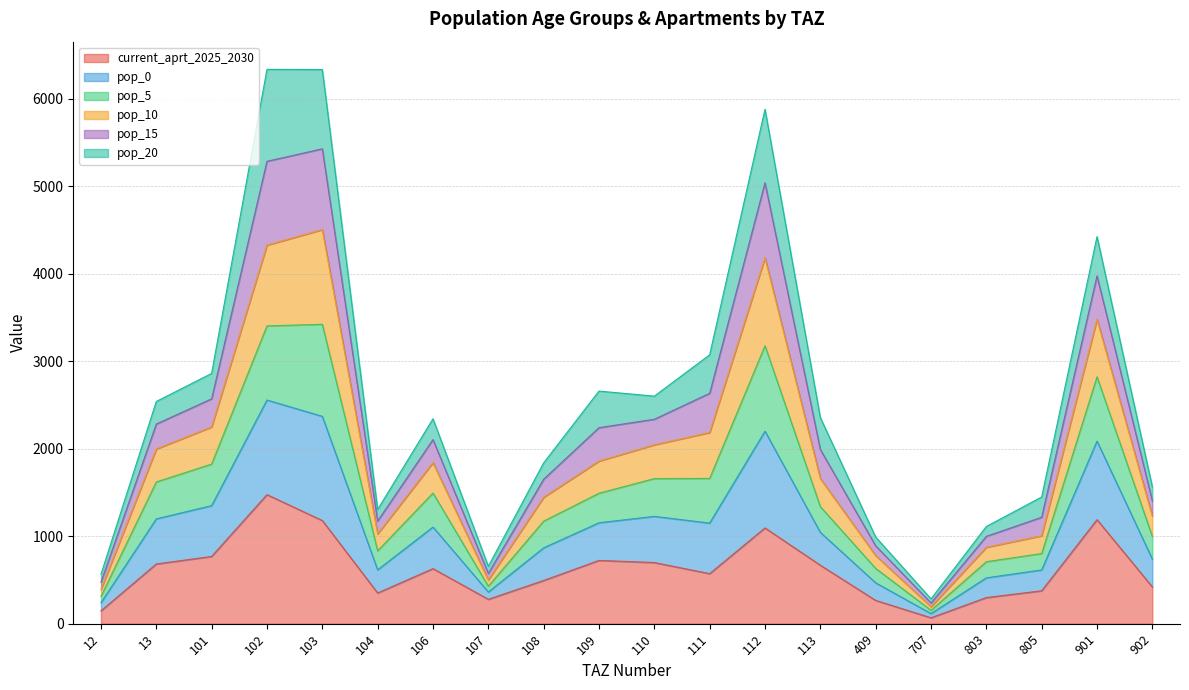

True or false: current_aprt_2025_2030 has more than 1 interior local peaks.

True